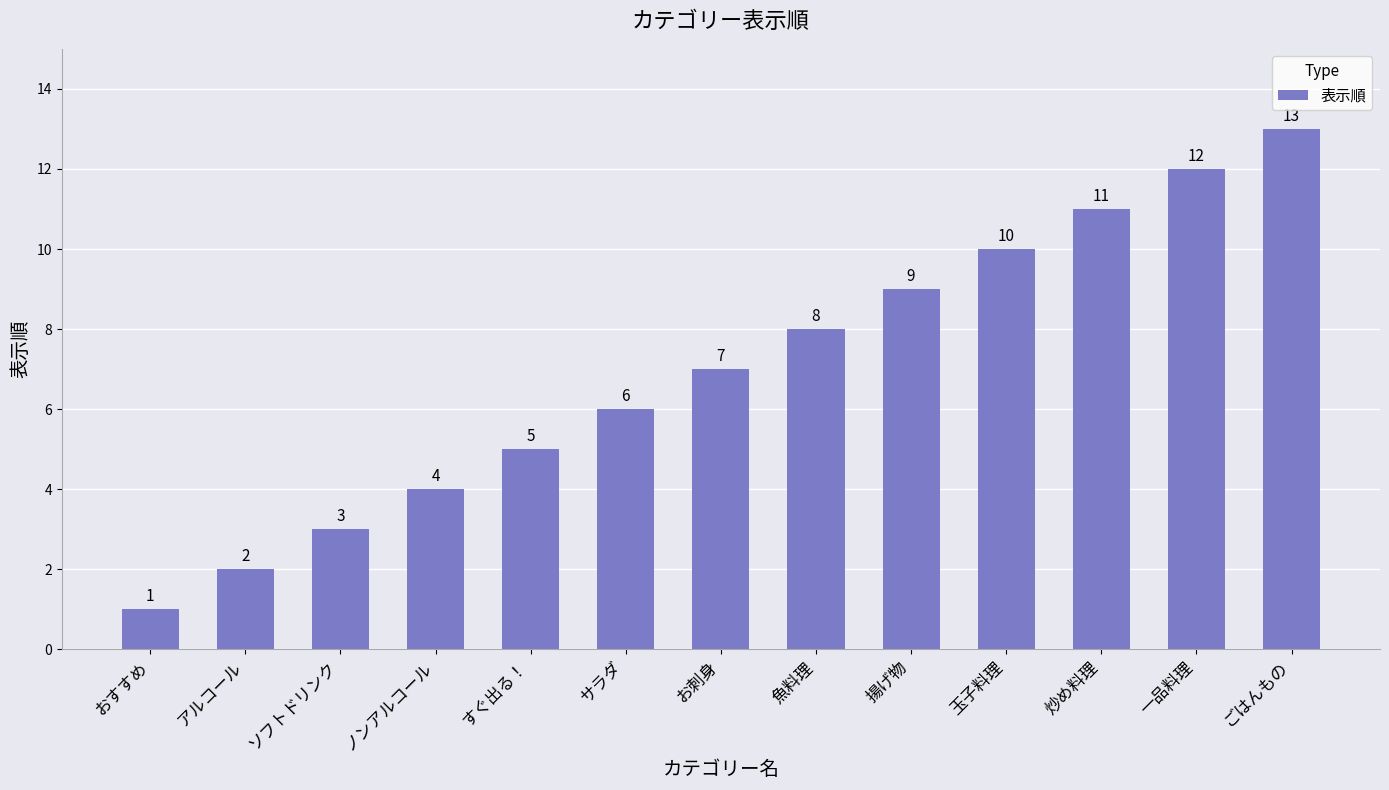

Which label corresponds to the largest value in the chart?

ごはんもの